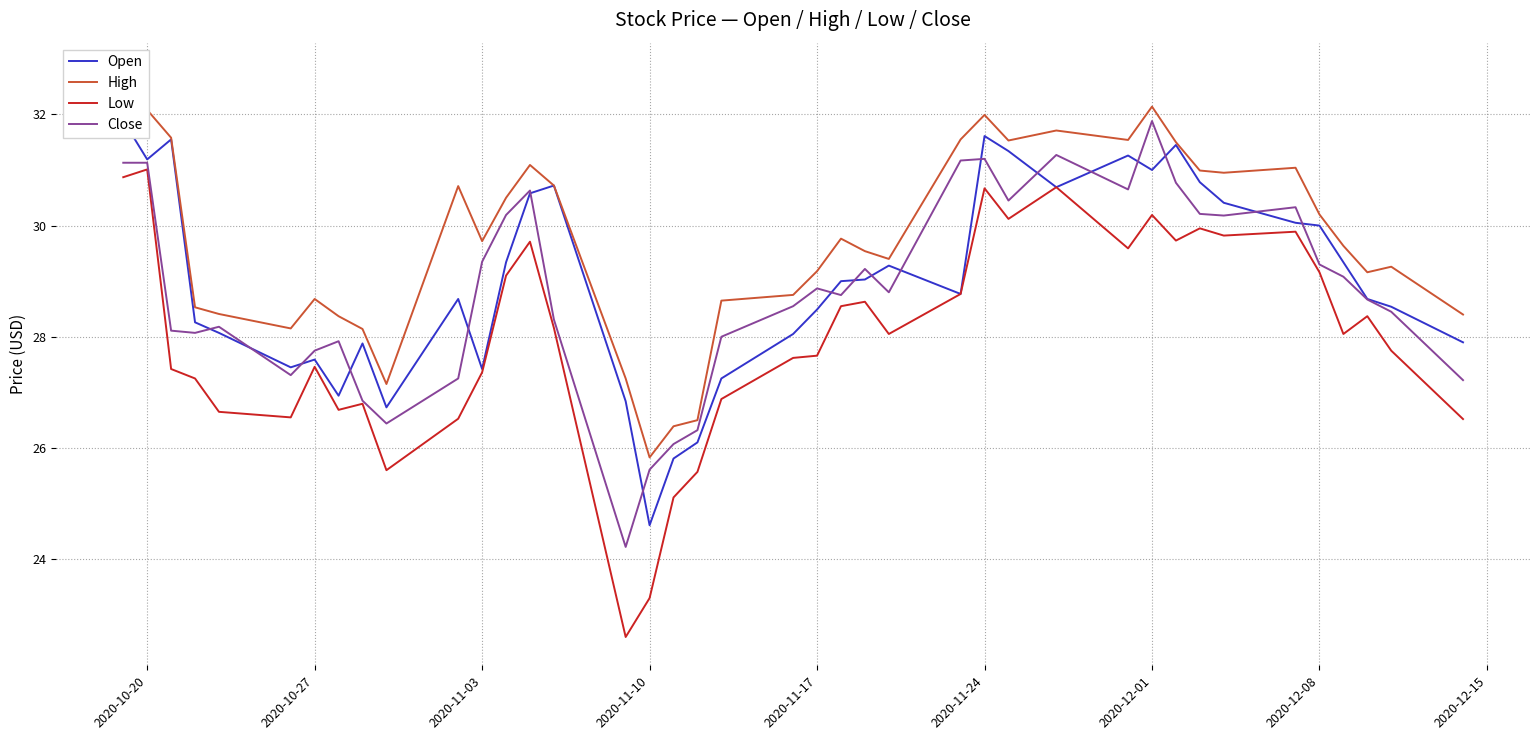

How many intersections are there between Open and Close?

18